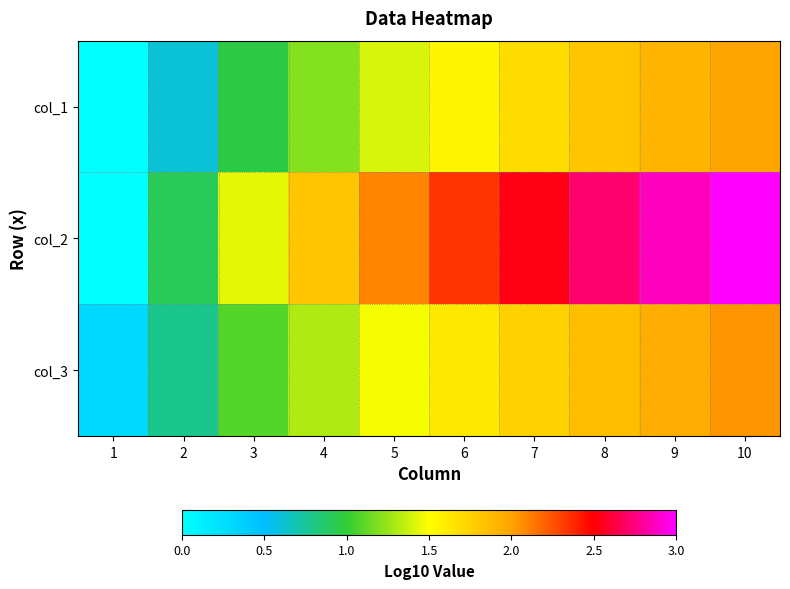

Count the number of categories in the chart.

10